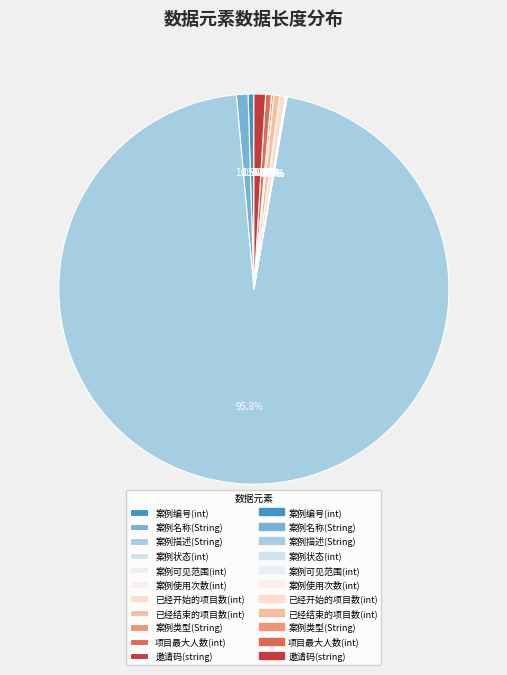

How many segments does this pie chart have?

11